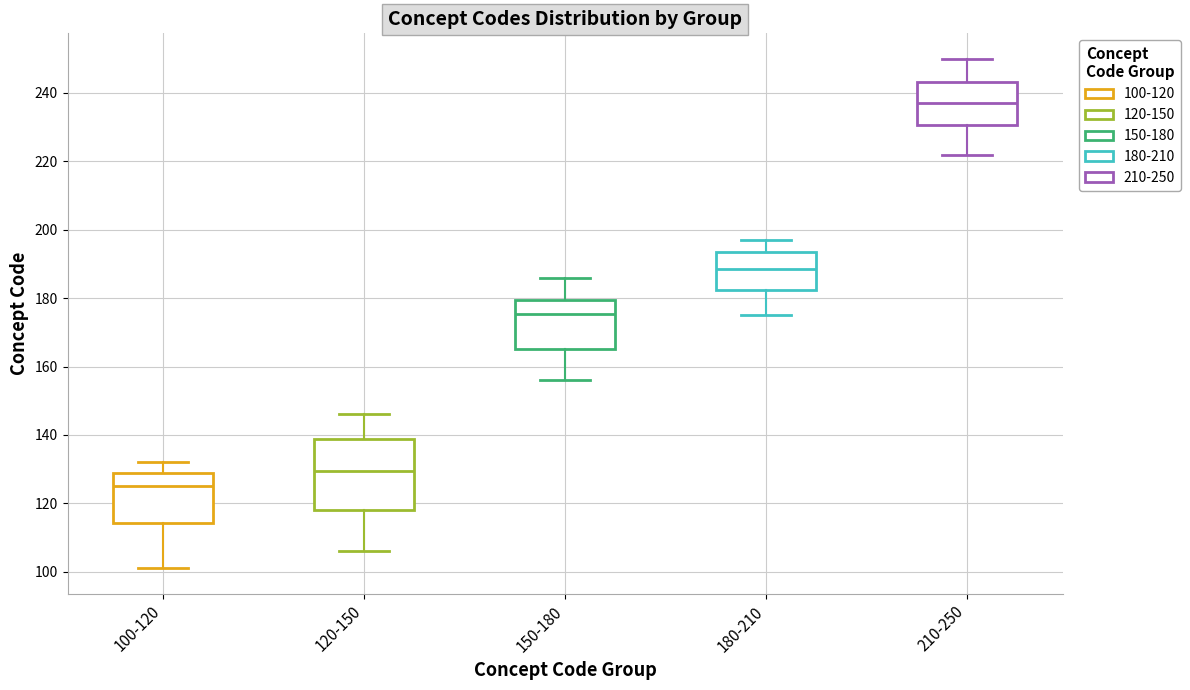

Reading left to right, transcribe this box plot: for each box, give where its median line is, the range the box spans, and where its two whiskers end, as read against the y-axis. The values are not printed on the chart, so give them approximately, as read against the axis.

100-120: median 126, box 114 to 128, whiskers 102 to 132
120-150: median 130, box 118 to 138, whiskers 106 to 146
150-180: median 176, box 166 to 180, whiskers 156 to 186
180-210: median 188, box 182 to 194, whiskers 176 to 198
210-250: median 238, box 230 to 244, whiskers 222 to 250